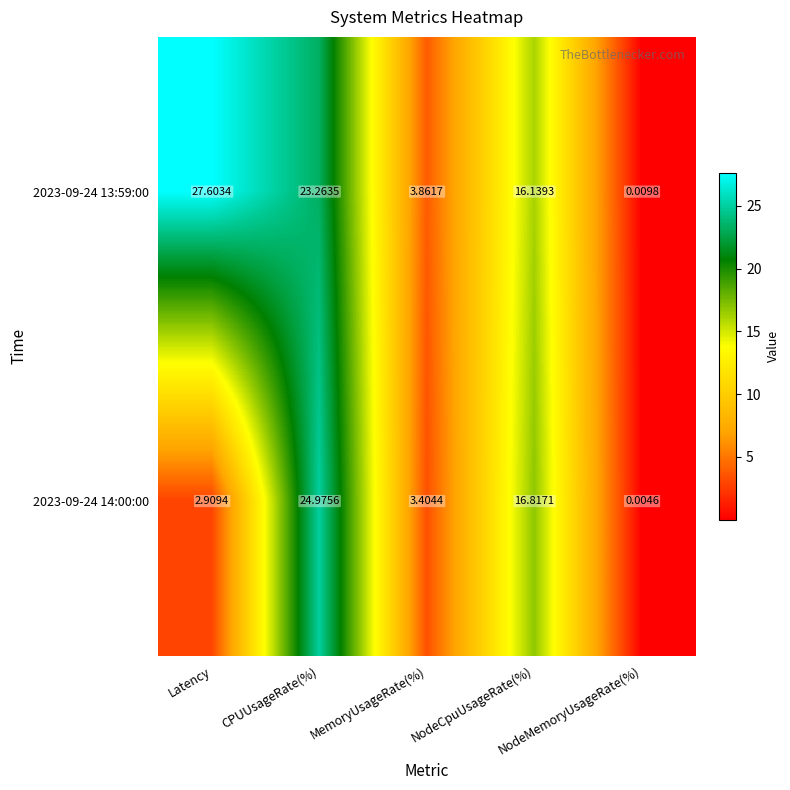

How many values in the 2023-09-24 14:00:00 series exceed 3?

3